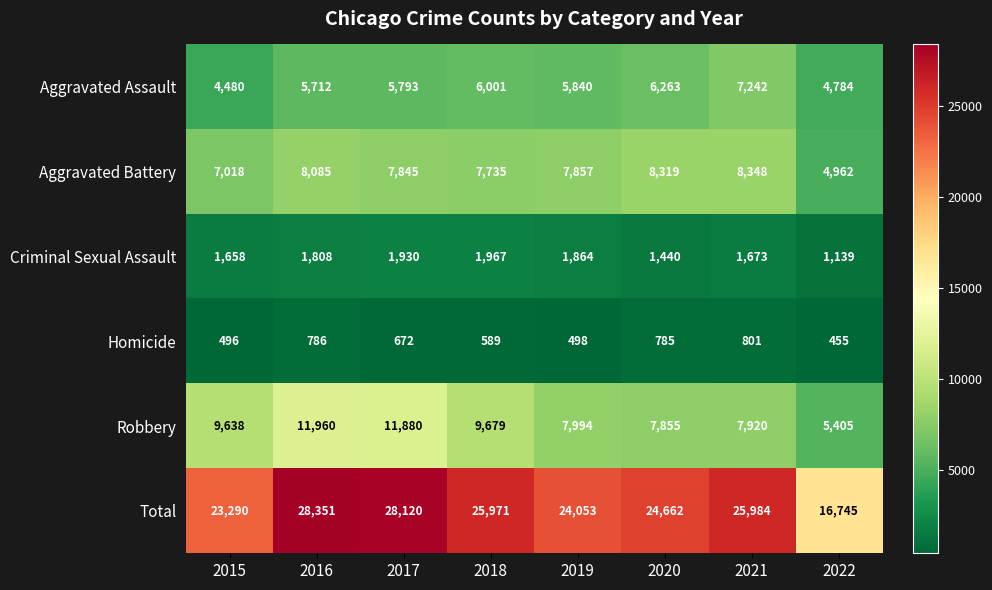

What is the total value across all series at 2017?

56240